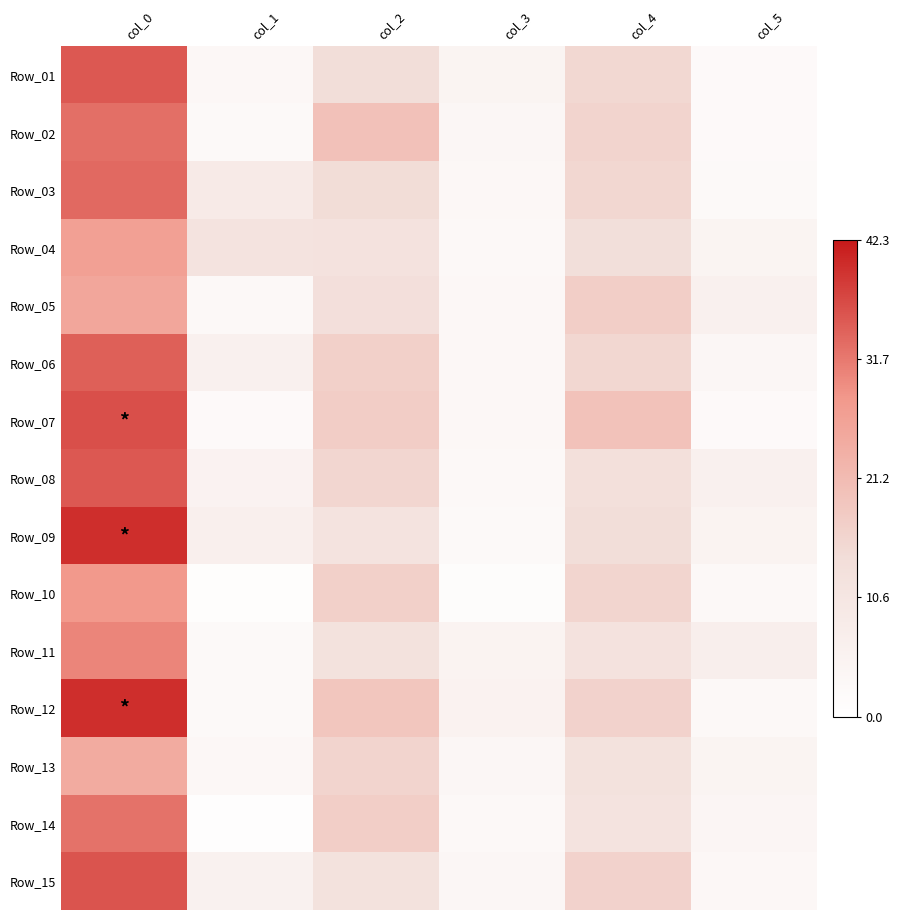

Rank the series at col_5 from highest to lowest value.

Row_11, Row_08, Row_05, Row_09, Row_04, Row_13, Row_14, Row_06, Row_15, Row_10, Row_12, Row_03, Row_07, Row_01, Row_02